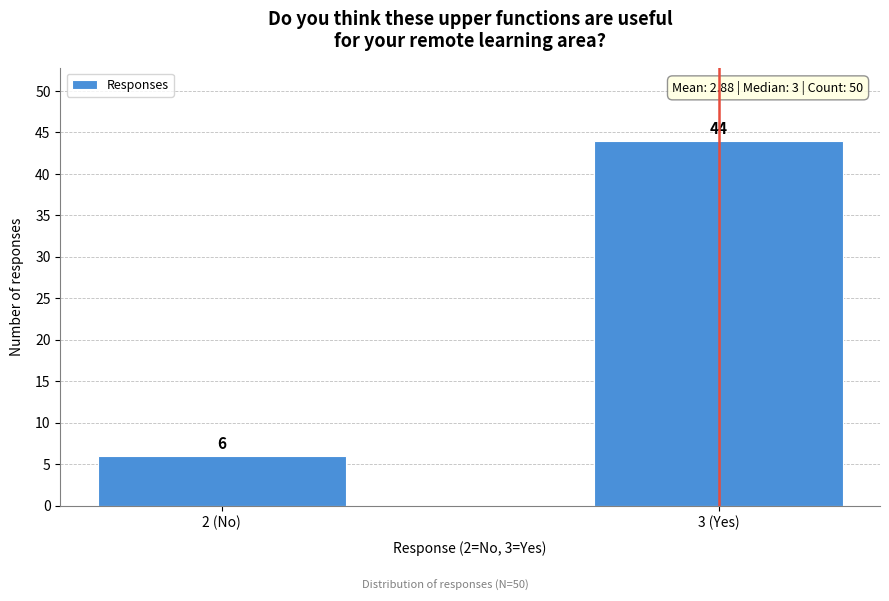

Reading left to right, what are all the values shown in this chart?

2 (No)=6	3 (Yes)=44